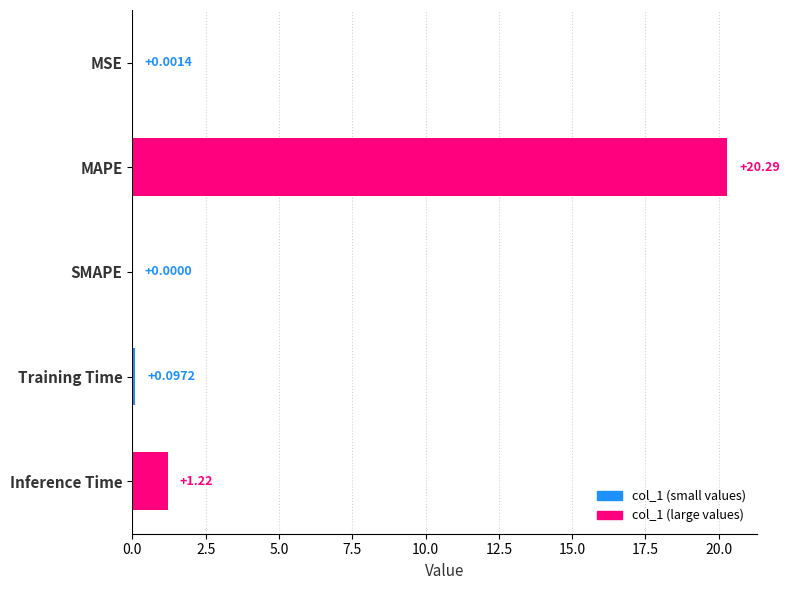

Which label corresponds to the largest value in the chart?

MAPE